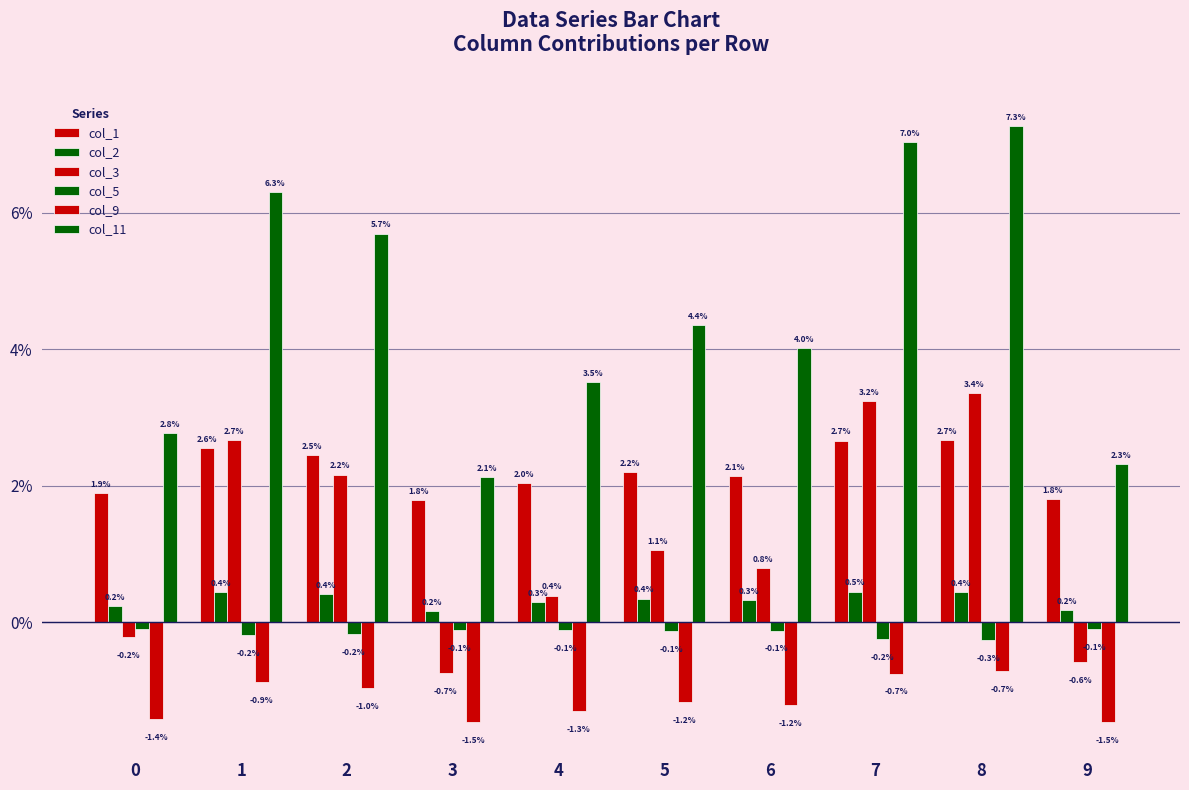

At which category is the sum across all series the highest?

8